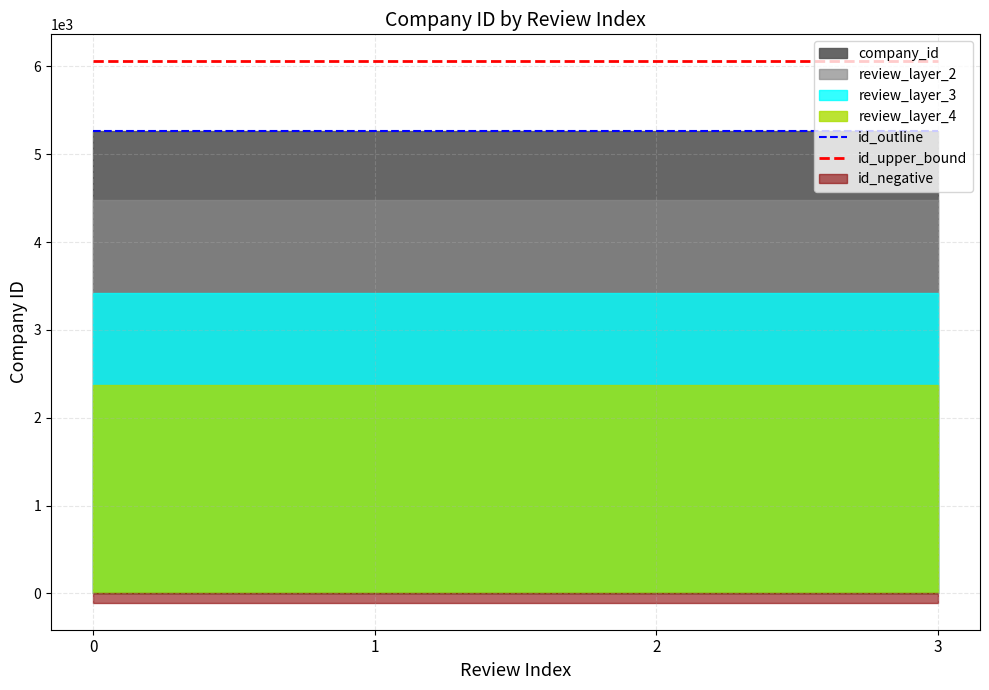

How many data points does each series have?

4